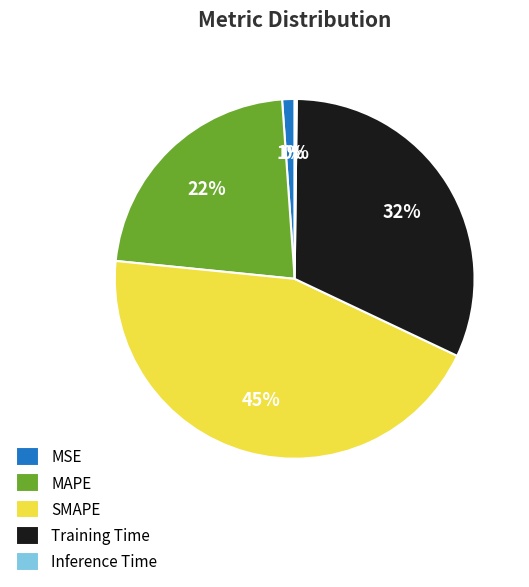

Does MSE account for over 50% of the chart?

No